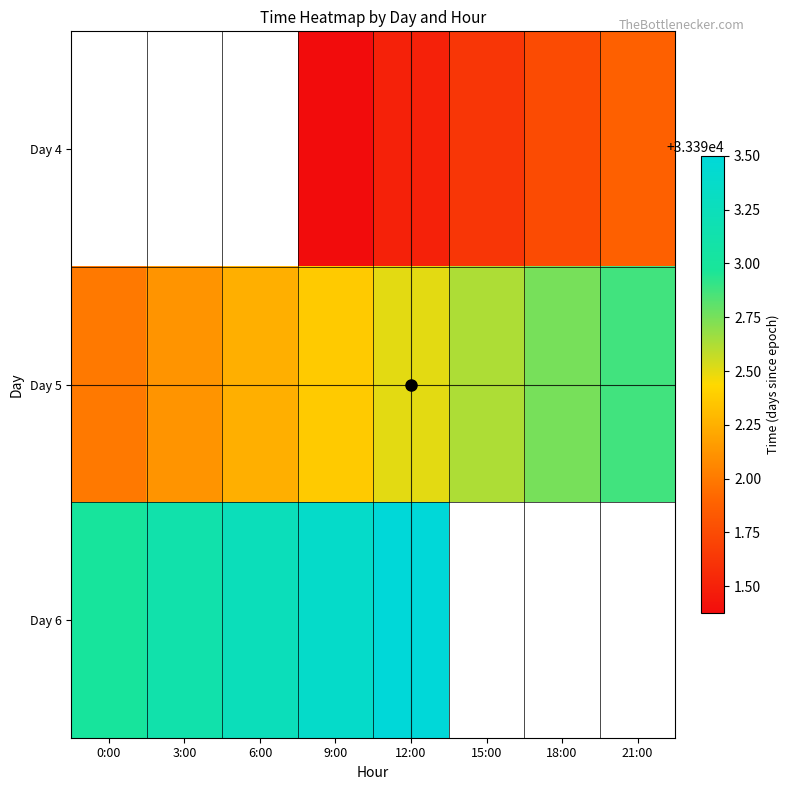

The value of Day 4 at 21:00 is 55704.1. True or false?

False